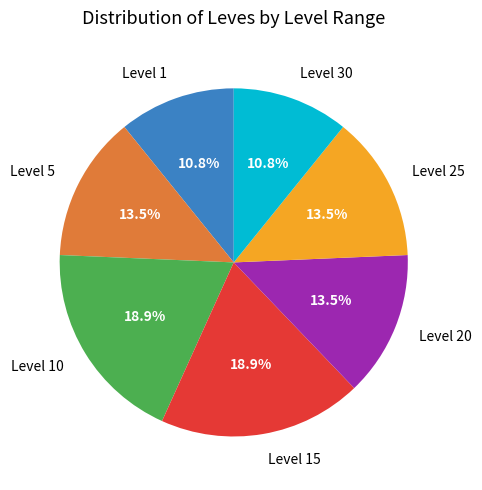

What percentage do Level 30 and Level 20 together represent?

24.3%